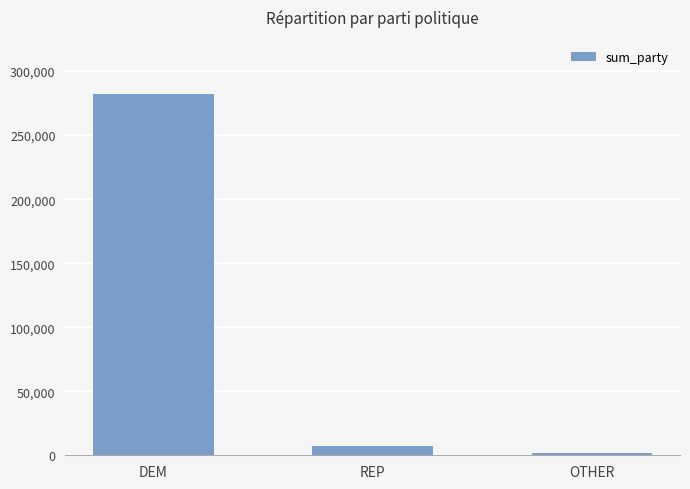

How many data points does each series have?

3